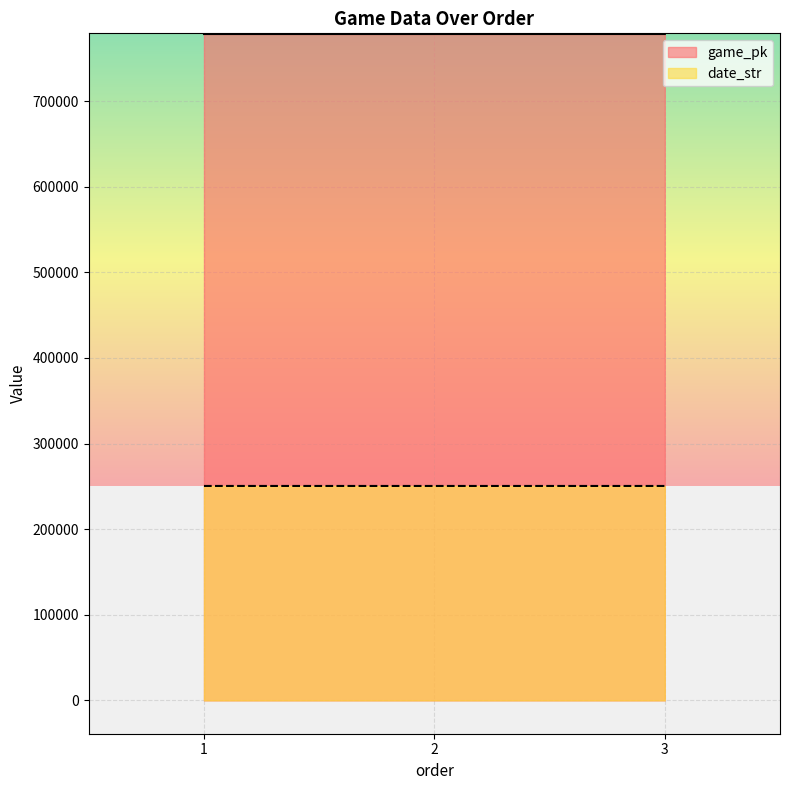

What is the total value across all series at 1?

1028670